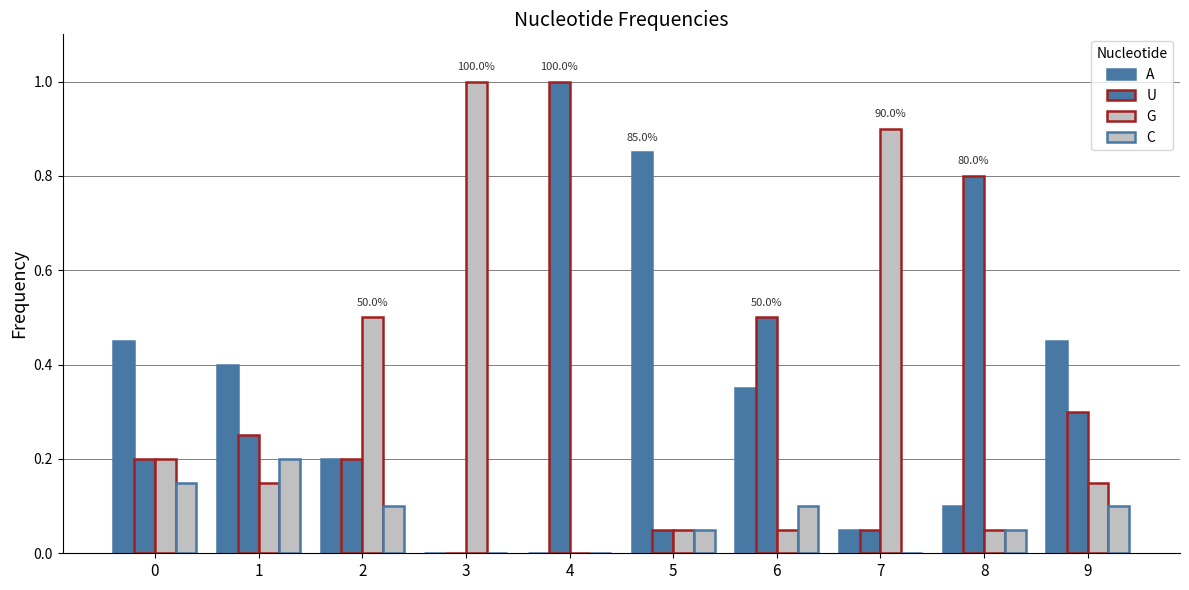

Is it true that C equals 0.1 at 4?

False